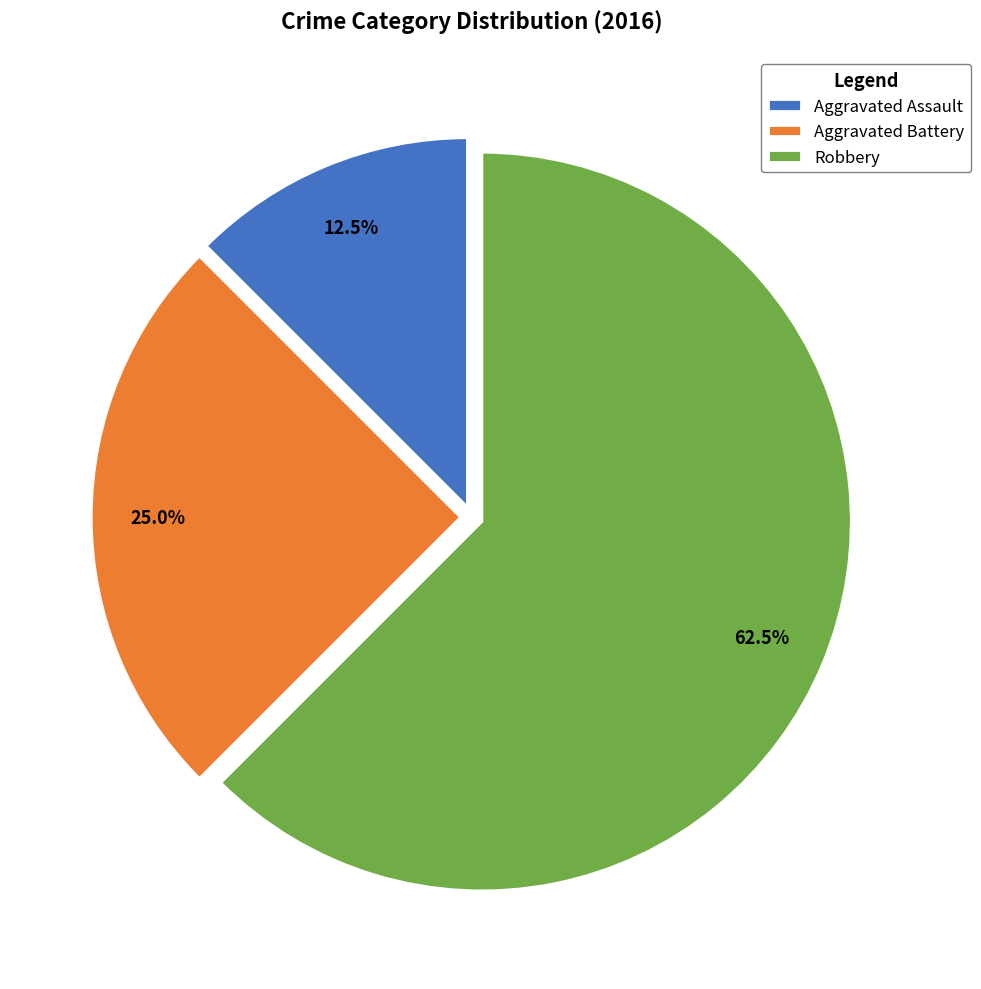

What portion of the pie excludes Robbery?

37.5%